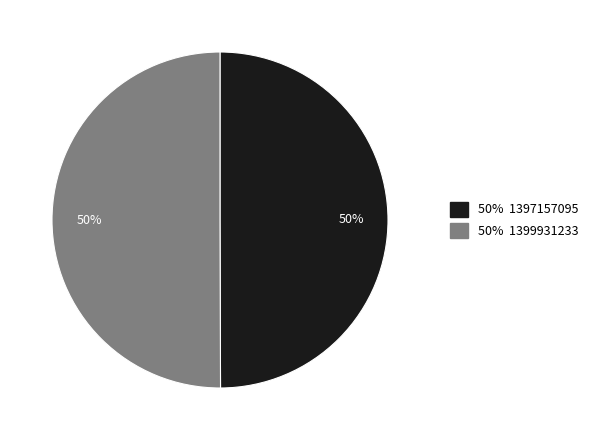

Count the number of slices in the pie.

2